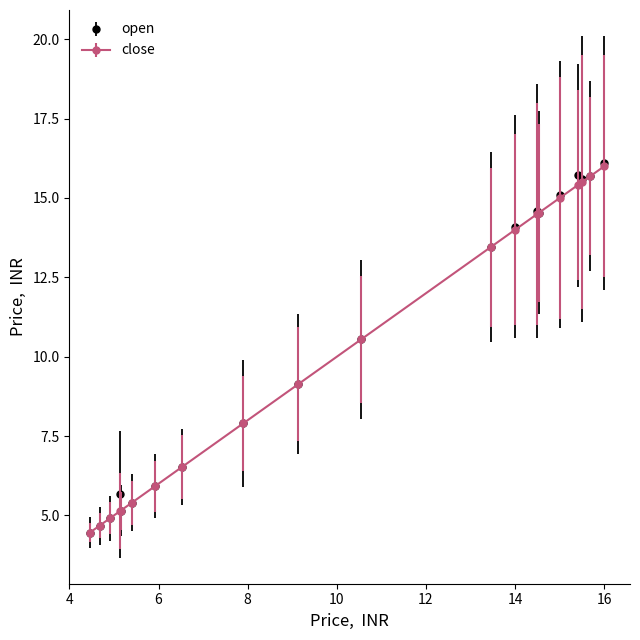

What is the greatest value displayed?

16.1